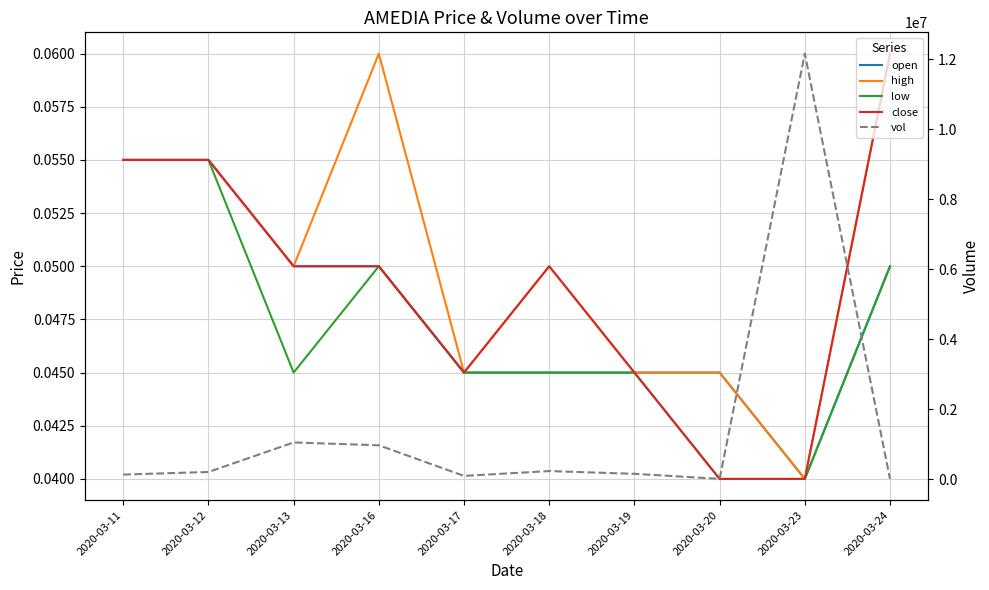

How many interior local peaks does the low series have?

1